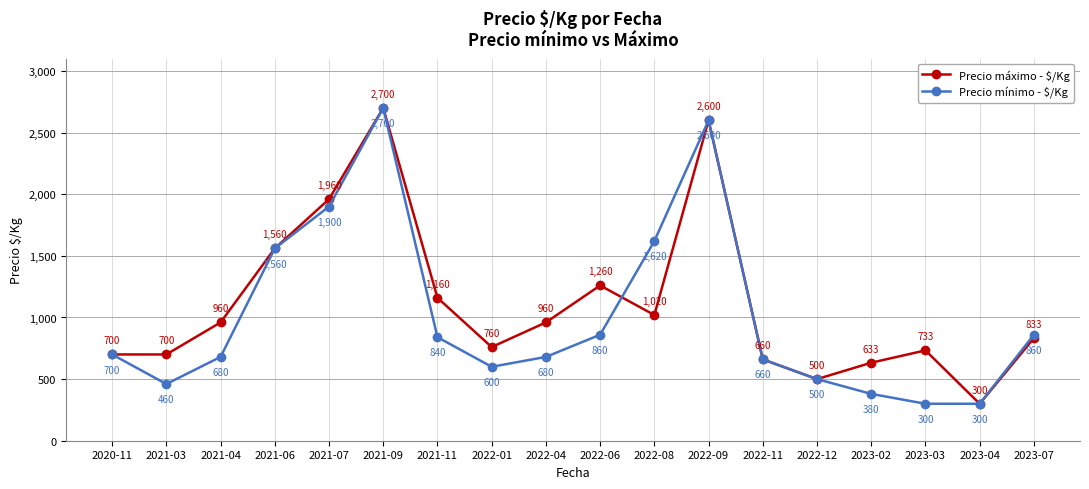

In Precio máximo - $/Kg, how many points are higher than both neighbors (excluding endpoints)?

4